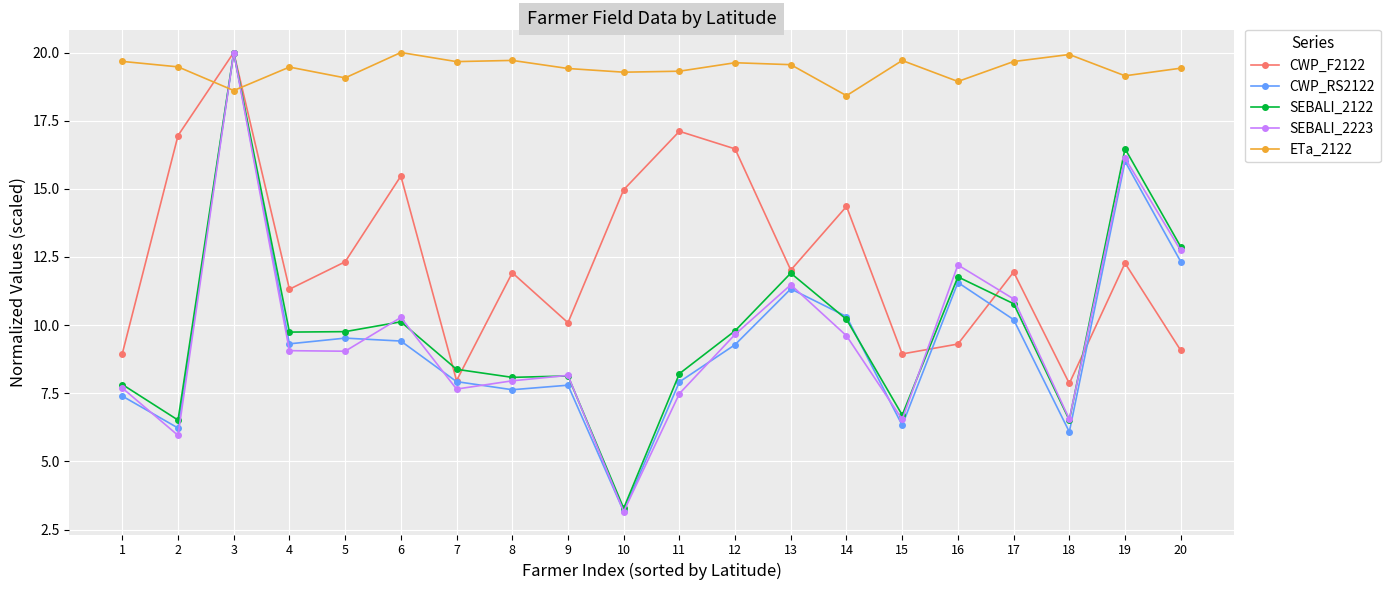

How many times do SEBALI_2122 and ETa_2122 cross each other?

2